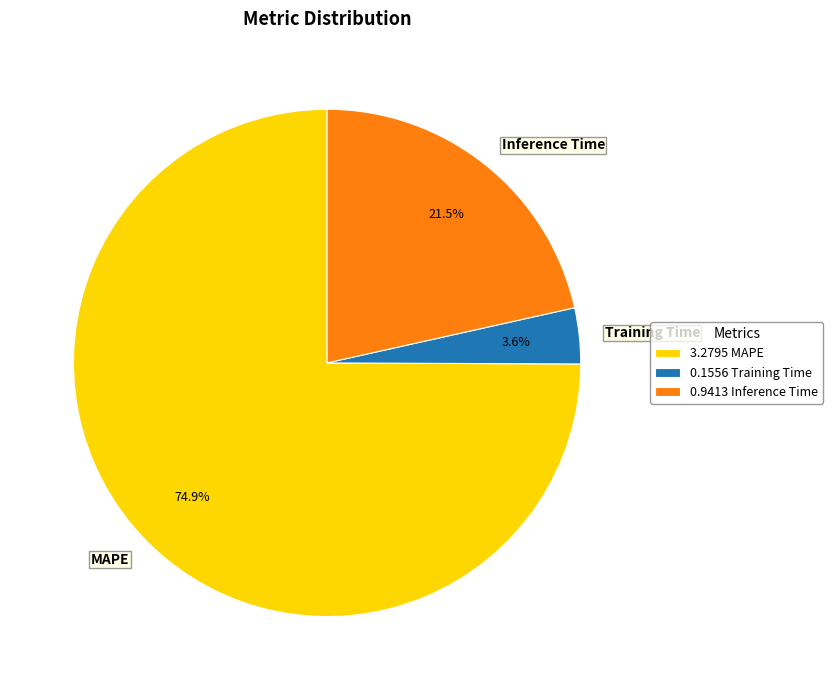

To the nearest percent, what is the difference between the Inference Time and MAPE slice percentages?

53%